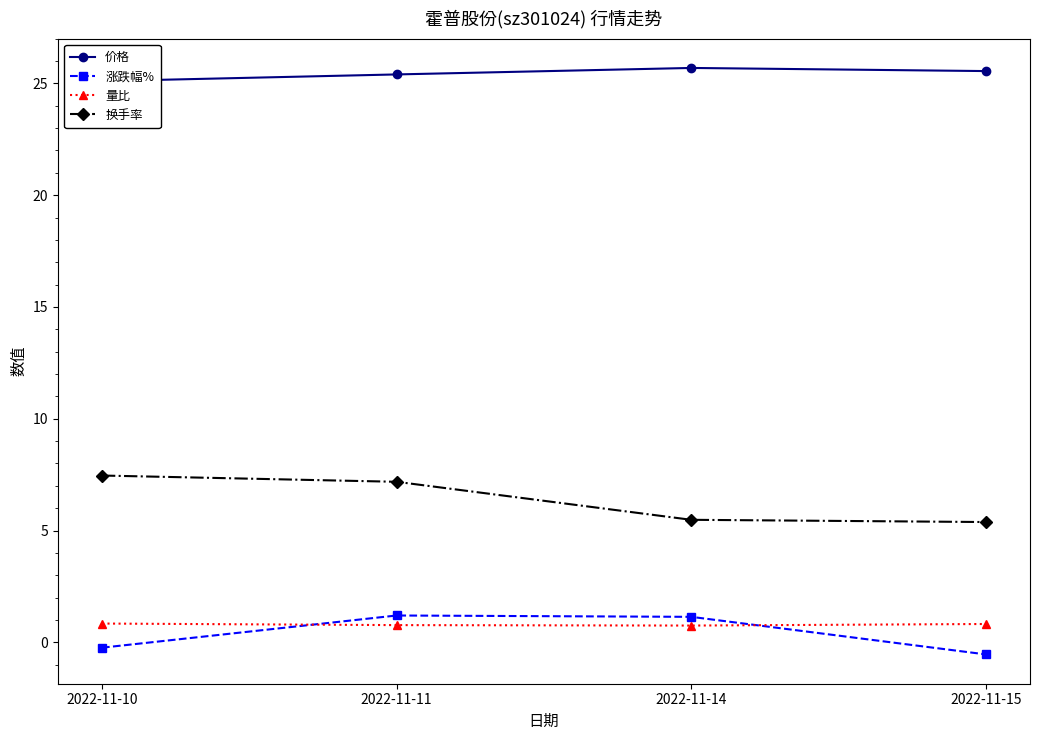

At how many categories does at least one series exceed 22?

4